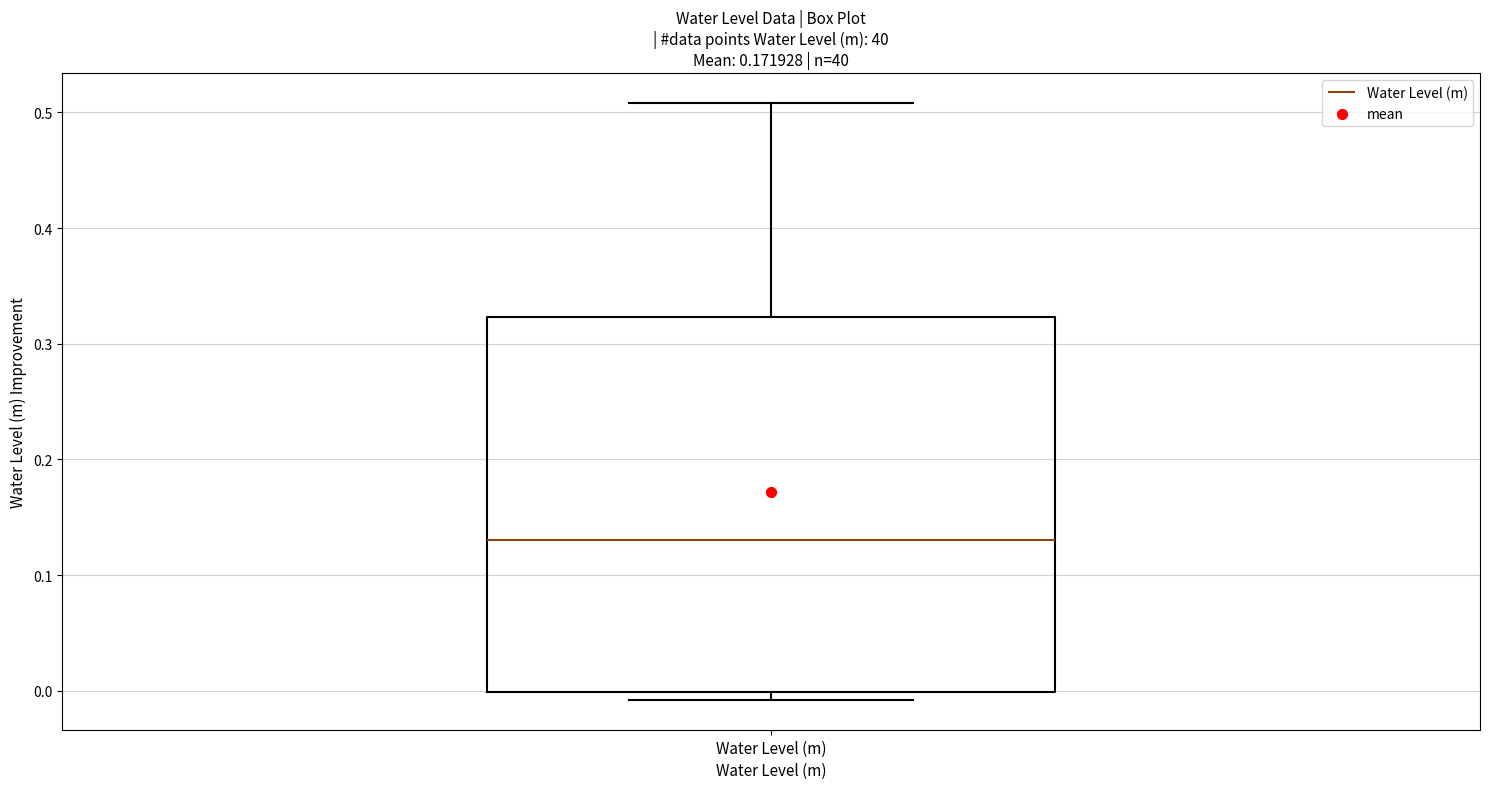

Where does the upper whisker of the box for Water Level (m) end on the y-axis? The values are not printed on the chart, so give them approximately, as read against the axis.

0.51